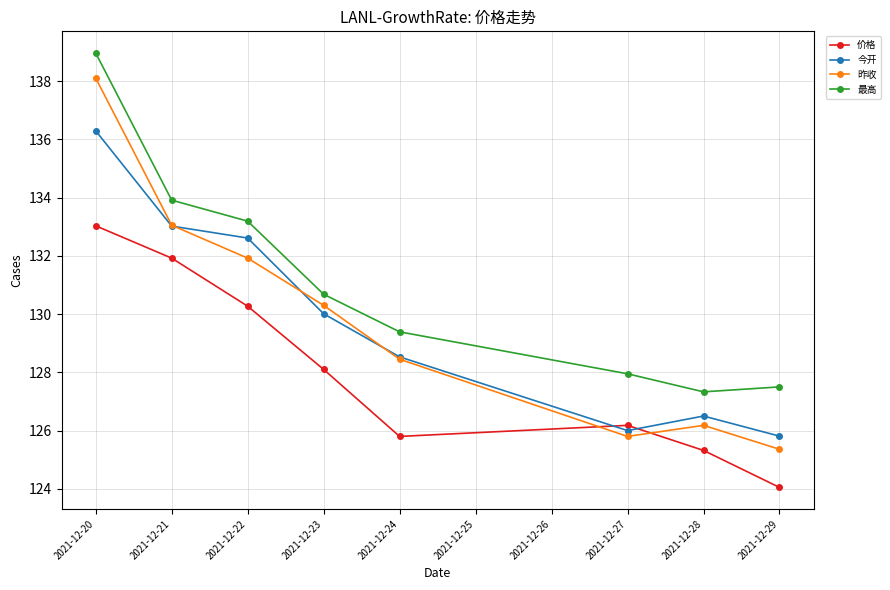

At how many categories does at least one series exceed 135?

1